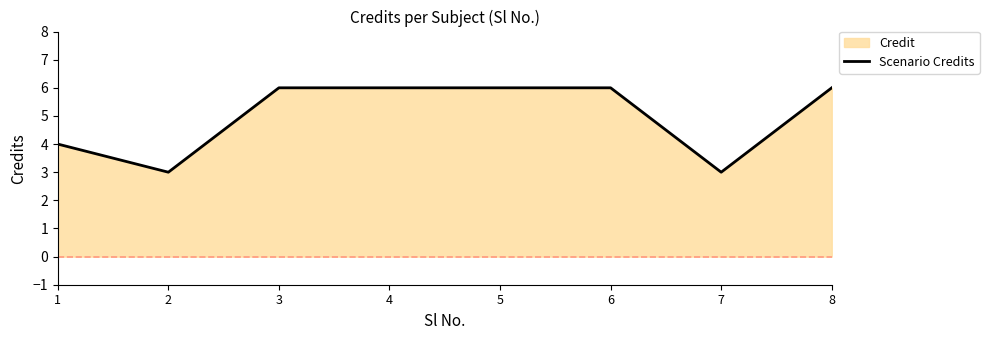

List the labels in order of value, largest first.

3, 4, 5, 6, 8, 1, 2, 7